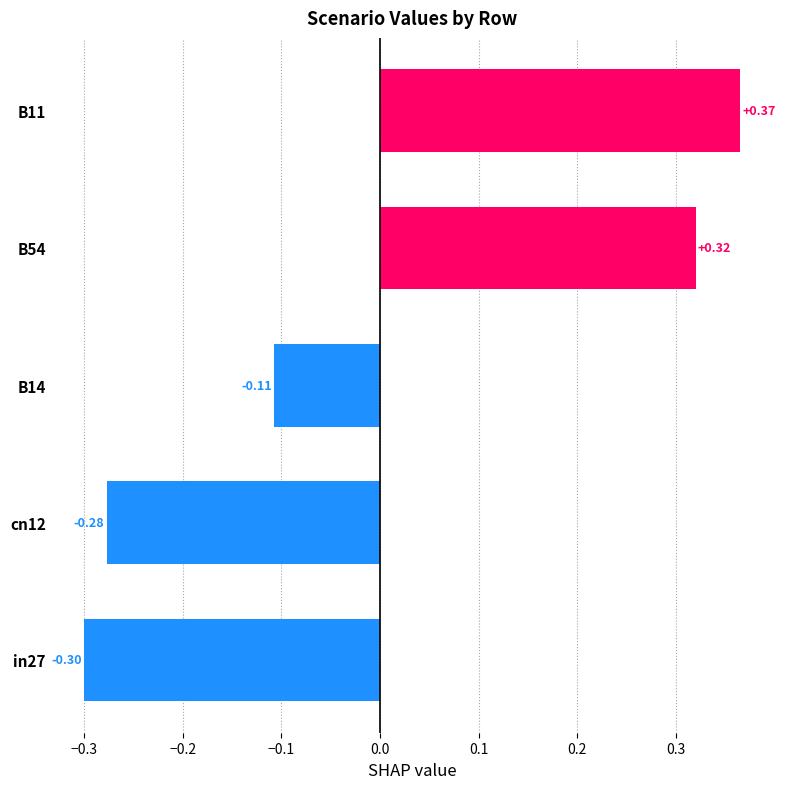

List the labels in order of value, largest first.

B11, B54, B14, cn12, in27